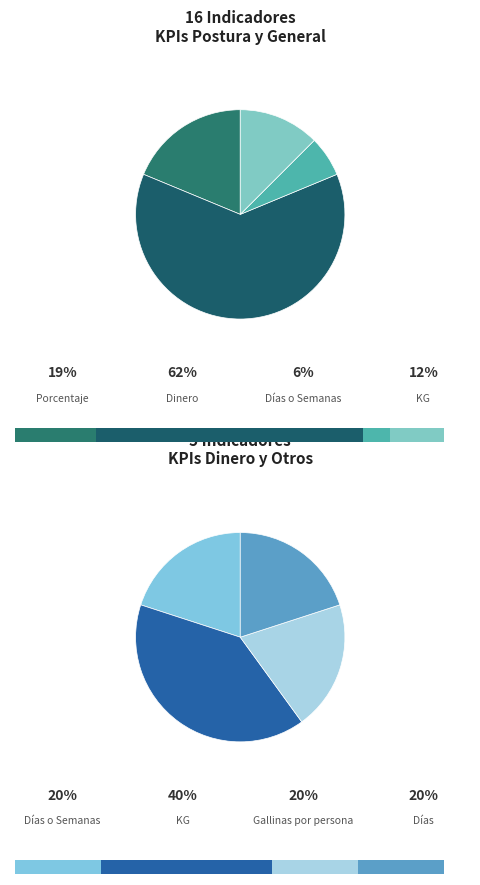

What is the largest slice in the pie chart?

Dinero